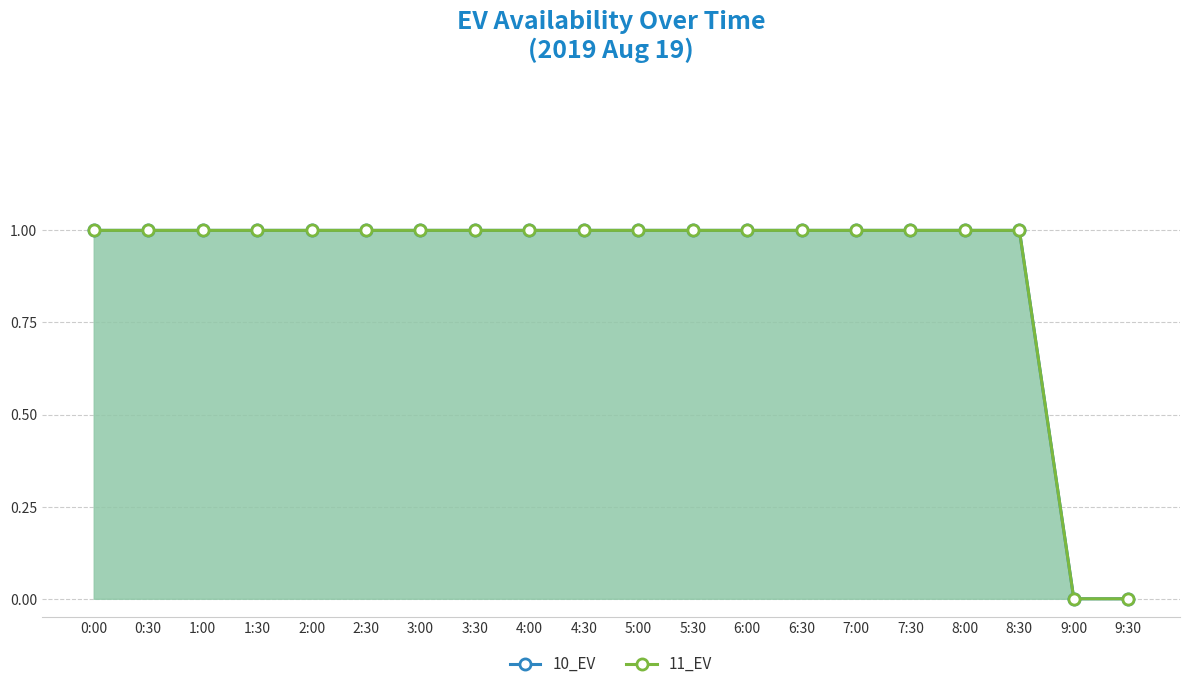

The value of 11_EV at 9:30 is 0. True or false?

True